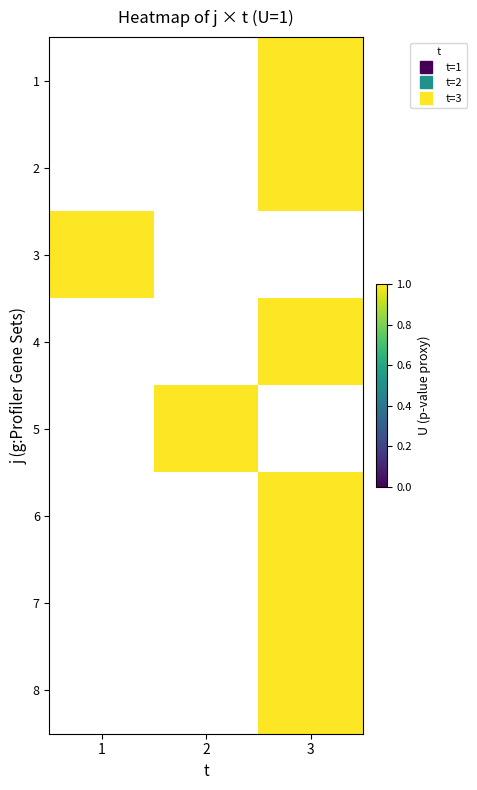

Which has a higher value, 2 or 3?

3